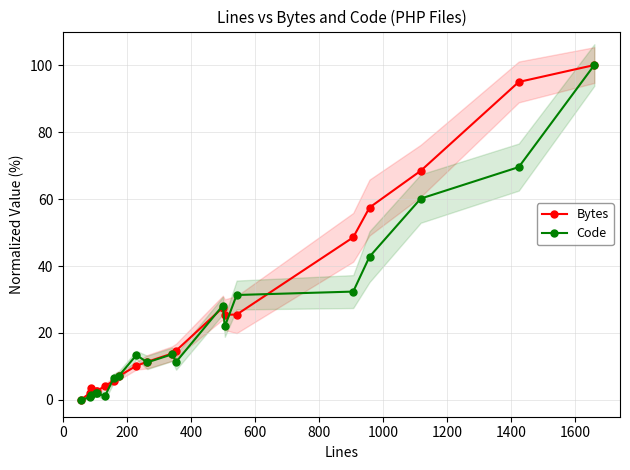

In Bytes, how many points are lower than both neighbors (excluding endpoints)?

2